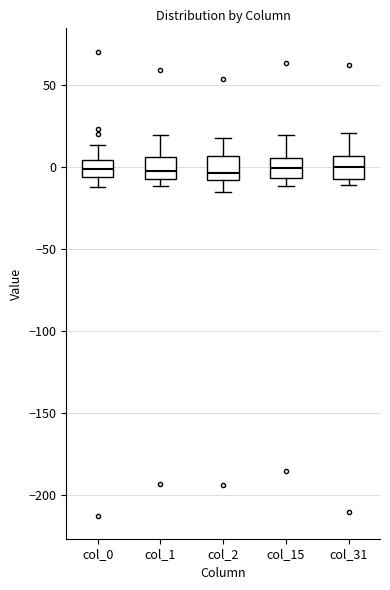

Where does the upper whisker of the box for col_2 end on the y-axis? The values are not printed on the chart, so give them approximately, as read against the axis.

20